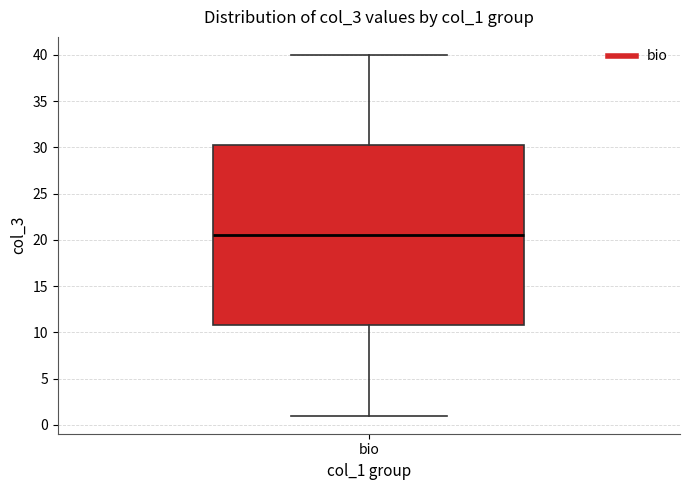

Read this box plot against the y-axis: the position of the median line, the range covered by the box, and the ends of both whiskers. The values are not printed on the chart, so give them approximately, as read against the axis.

median 20.5, box 11.0 to 30.5, whiskers 1.0 to 40.0